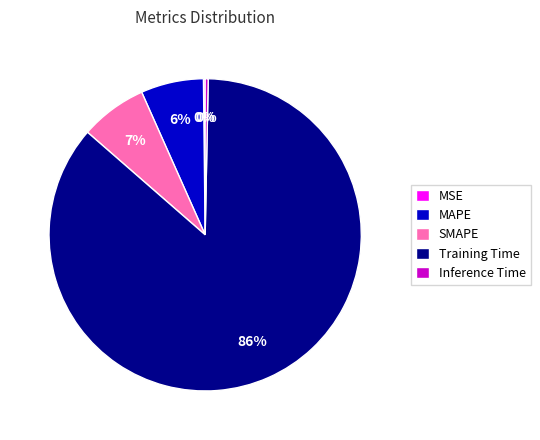

Is there any slice that represents more than half of the pie?

Yes